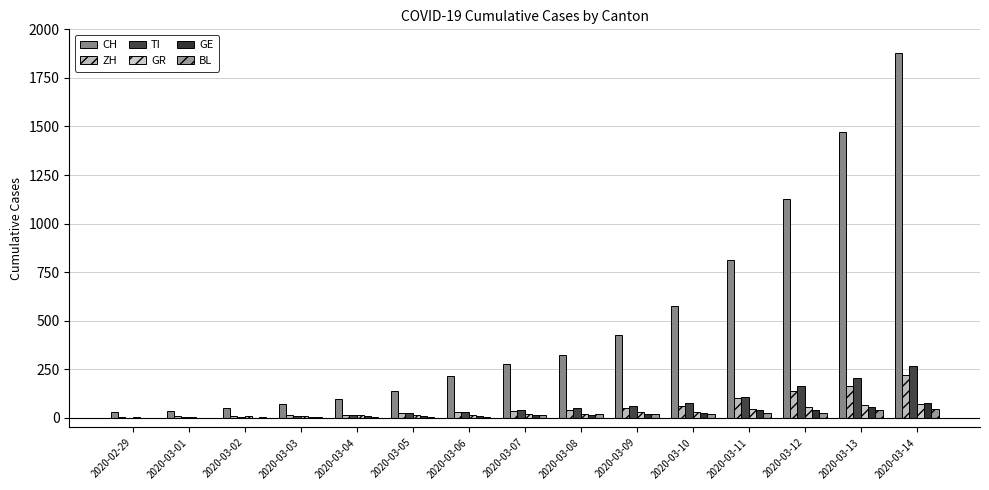

Reading left to right, extract all data points from this chart.

CH: 29	35	49	69	96	140	214	276	323	424	575	814	1129	1470	1877
ZH: 2	7	10	13	15	23	29	34	40	49	62	101	140	163	218
TI: 0	2	4	8	13	25	28	41	49	61	75	108	163	206	265
GR: 2	6	9	10	13	15	16	18	19	28	32	44	53	65	73
GE: 0	1	1	4	8	9	10	13	14	17	25	38	40	55	75
BL: 0	1	2	2	2	6	6	15	19	20	22	26	26	42	47